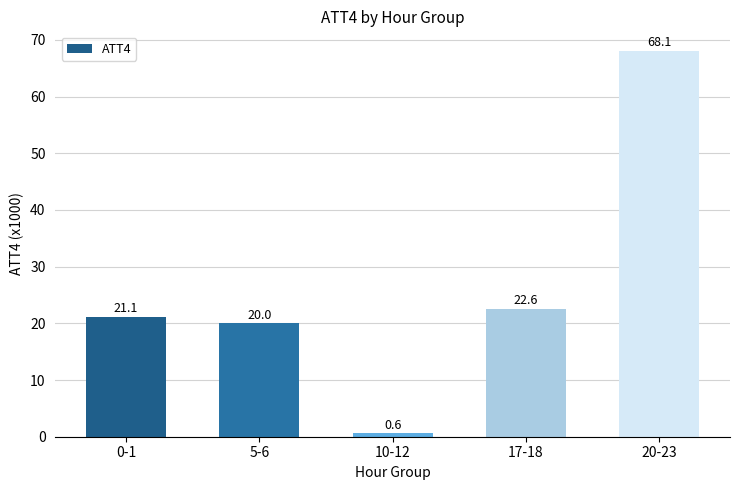

List the labels in order of value, smallest first.

10-12, 5-6, 0-1, 17-18, 20-23